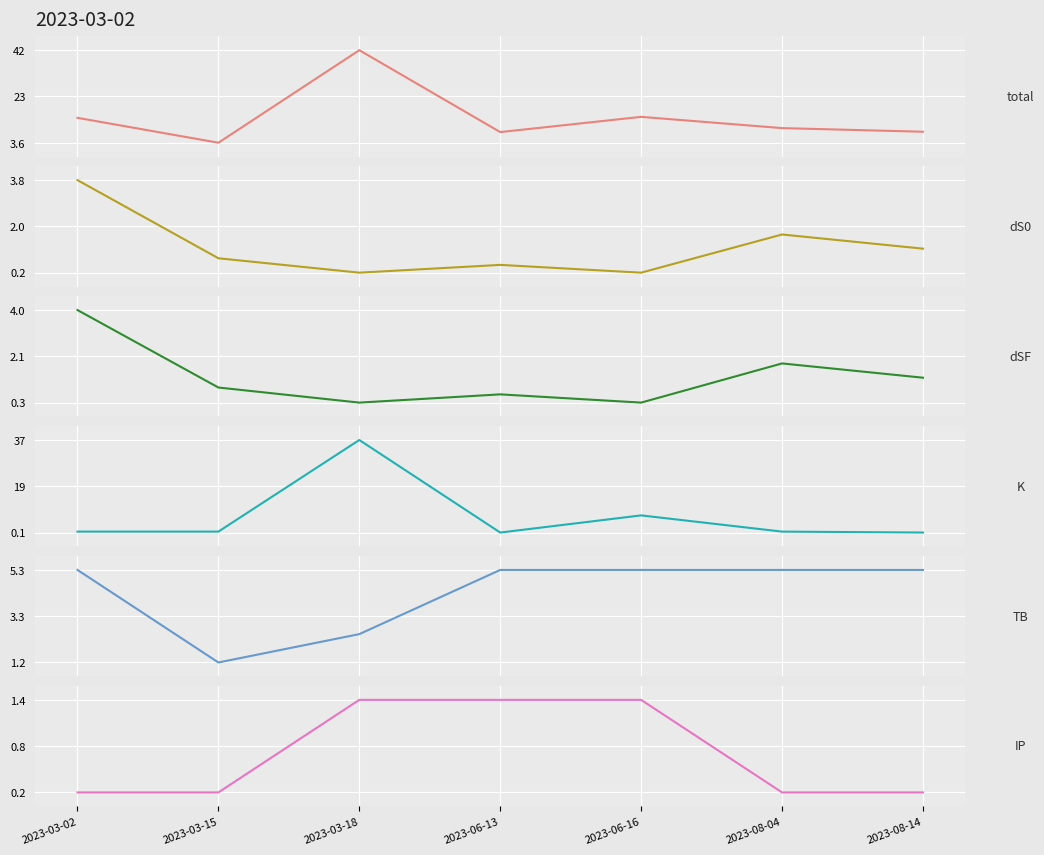

What is the total value across all series at 2023-06-16?

28.5